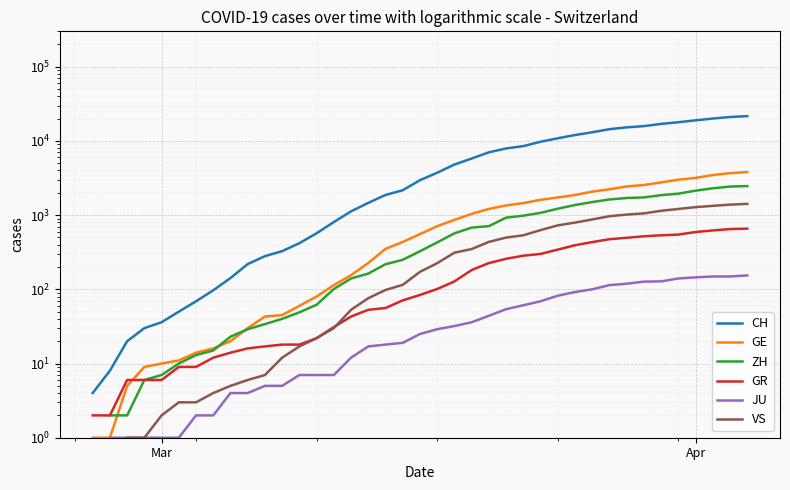

What are all the series names shown in the legend?

CH, GE, ZH, GR, JU, VS